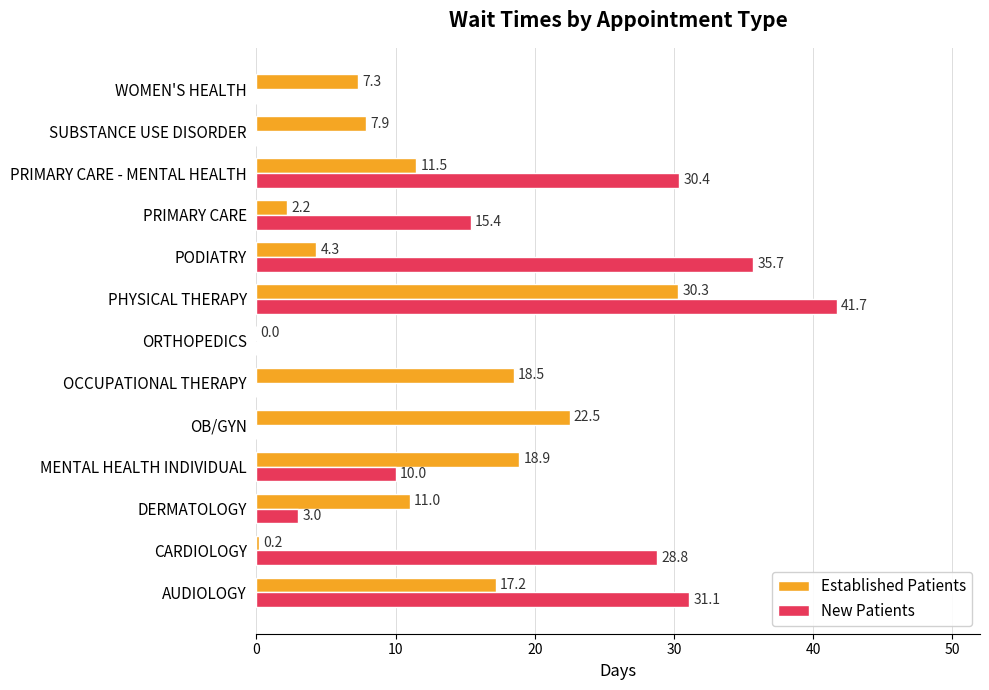

What is the sum of the Established Patients values at OCCUPATIONAL THERAPY and SUBSTANCE USE DISORDER?

26.4